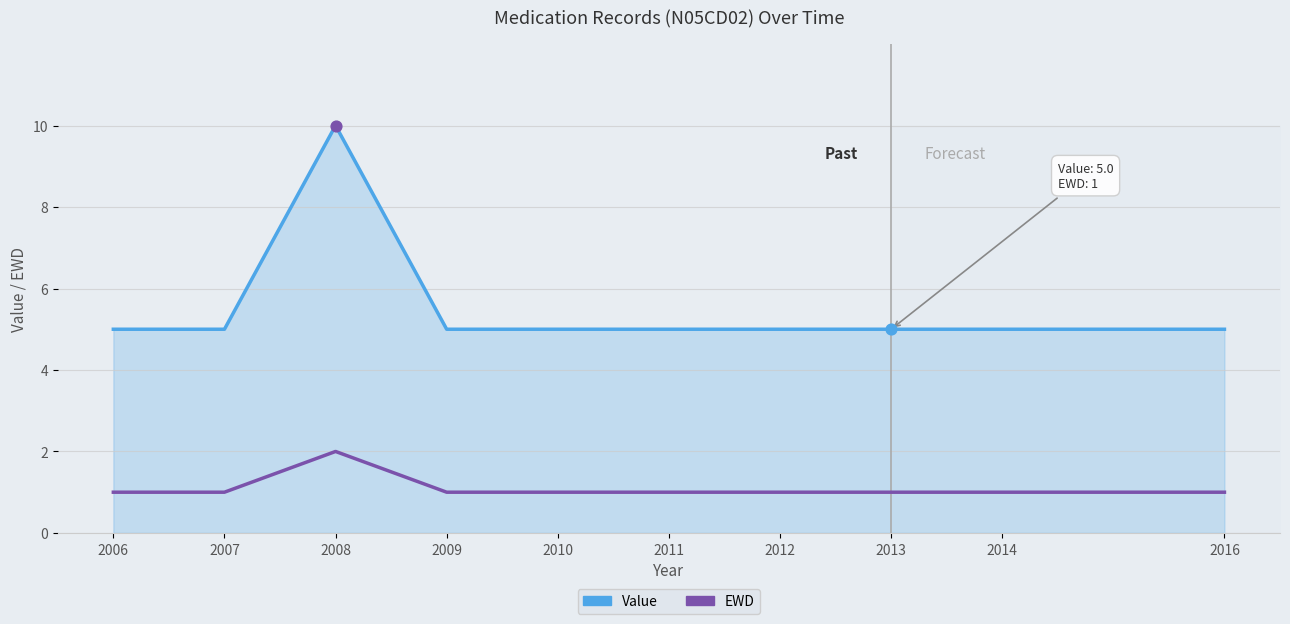

What is the total value across all series at 2011?

6